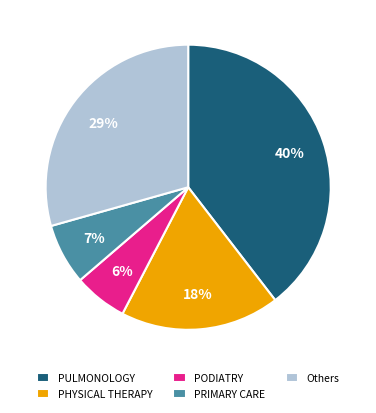

To the nearest percent, what is the average slice percentage?

20%